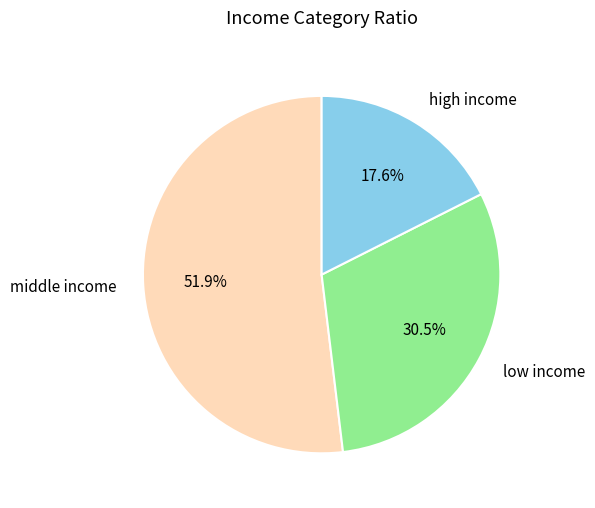

To the nearest percent, what is the average slice percentage?

33%